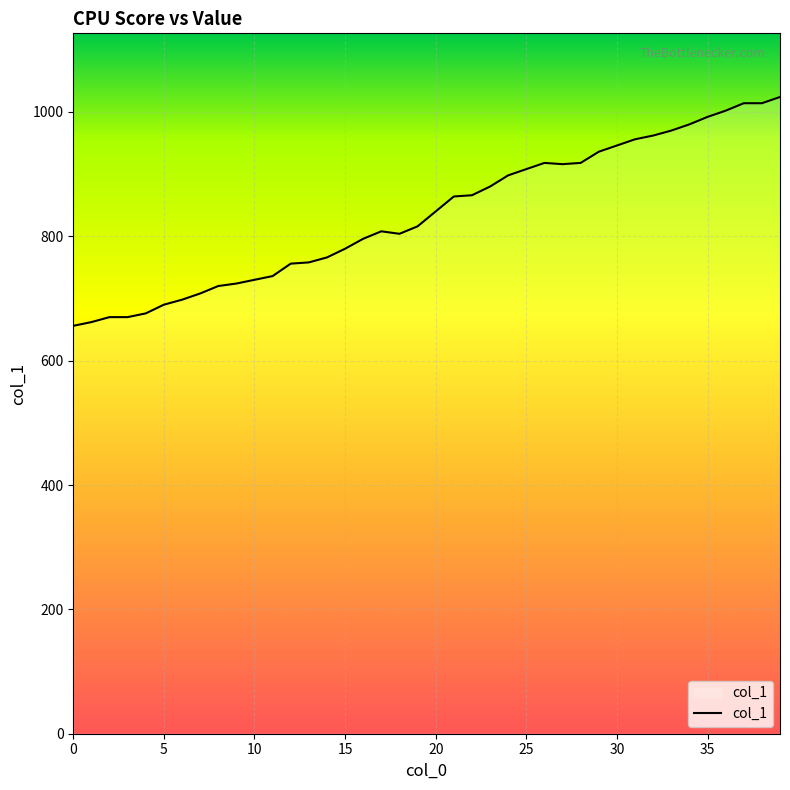

What is the maximum value shown in the chart?

1024